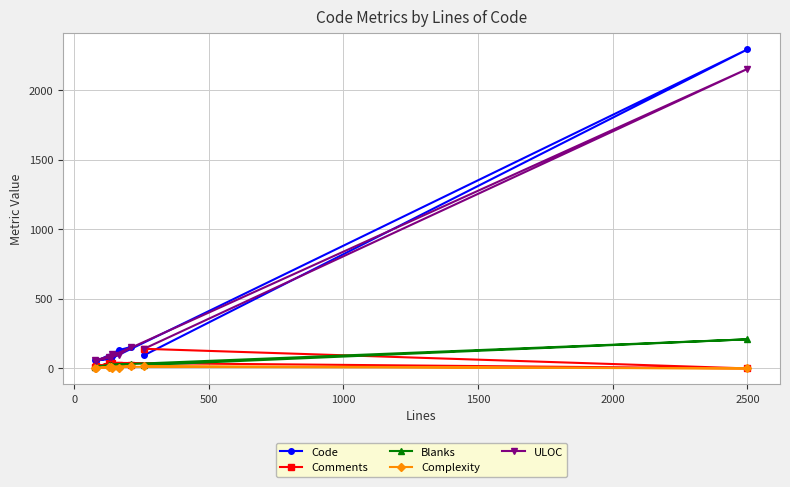

In Complexity, how many points are higher than both neighbors (excluding endpoints)?

2